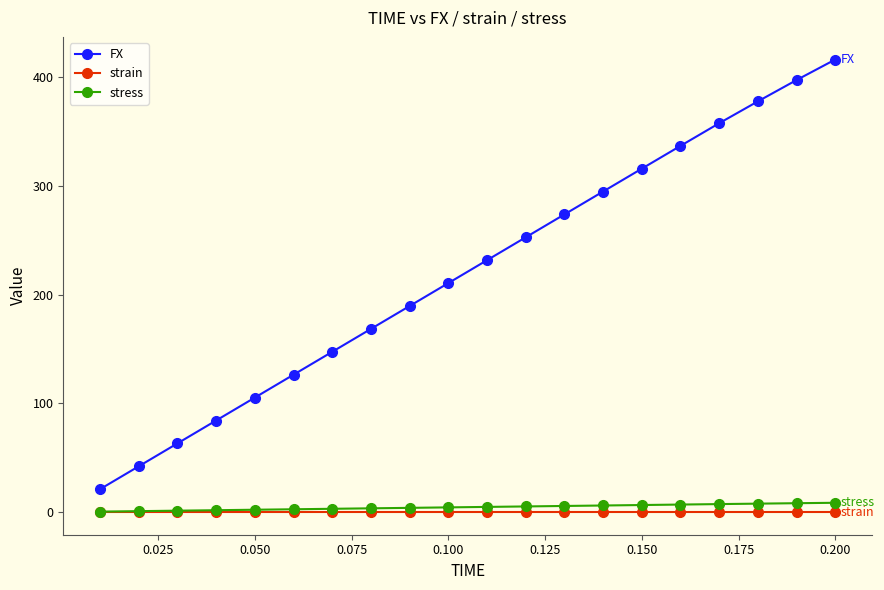

True or false: FX has more than 1 points higher than both neighbors.

False